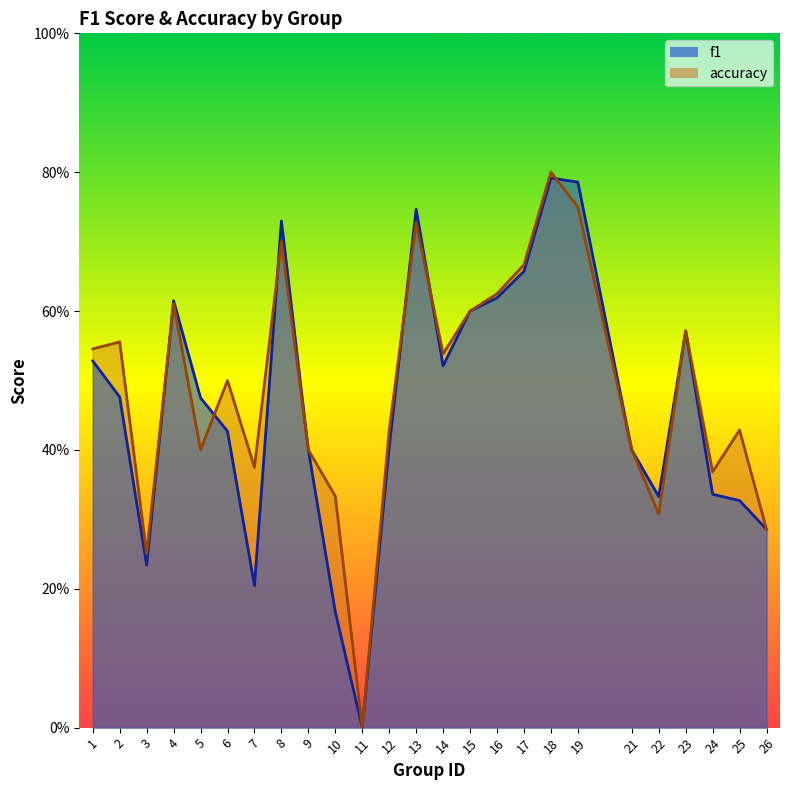

Between 7 and 8, which is larger?

8